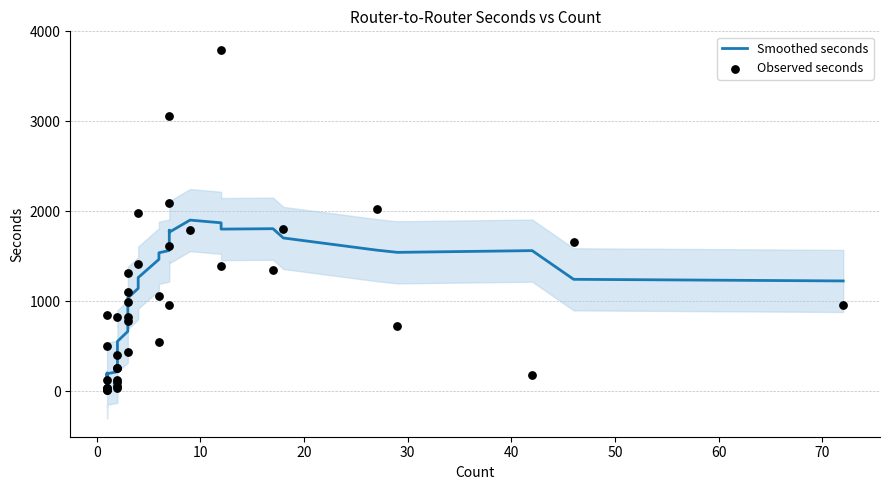

Which series reaches the minimum Y coordinate?

Observed seconds